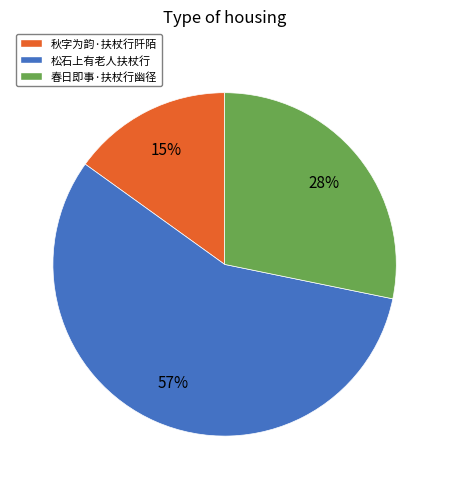

What is the smallest slice in the pie chart?

秋字为韵·扶杖行阡陌